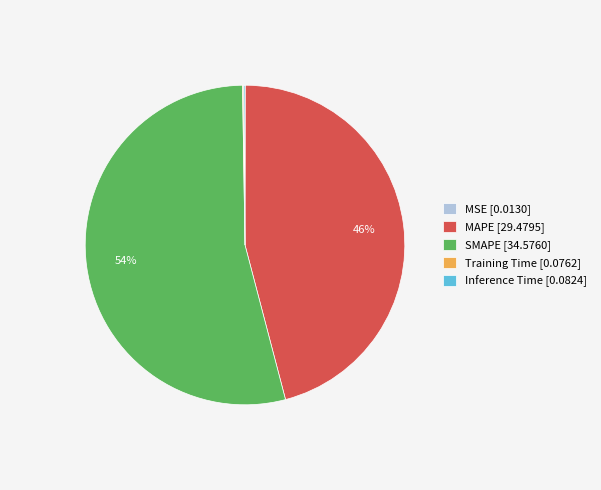

Which has a higher value, MAPE [29.4795] or SMAPE [34.5760]?

SMAPE [34.5760]